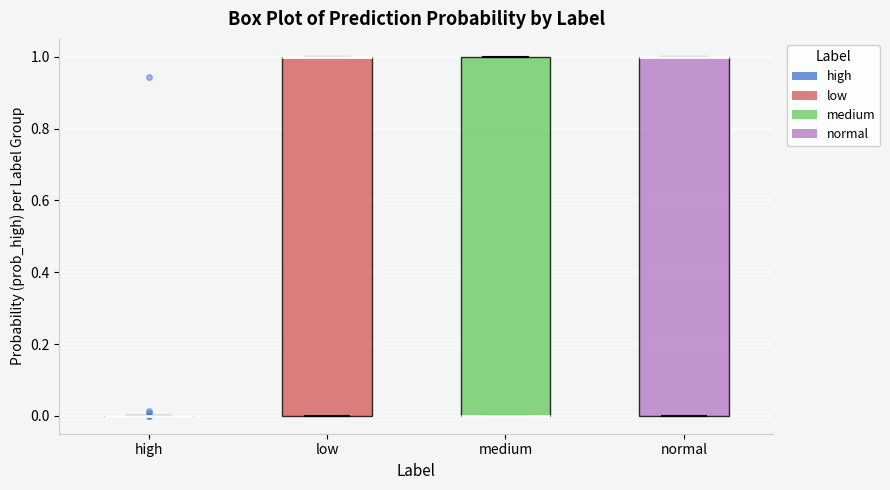

Reading left to right, read every box against the y-axis: the position of its median line, the range the box covers, and the ends of its whiskers. The values are not printed on the chart, so give them approximately, as read against the axis.

high: box collapsed to a line at 0, whiskers 0 to 0
low: median 1 (drawn on the box's upper edge), box 0 to 1, whiskers 0 to 1
medium: median 0 (drawn on the box's lower edge), box 0 to 1, whiskers 0 to 1
normal: median 1 (drawn on the box's upper edge), box 0 to 1, whiskers 0 to 1